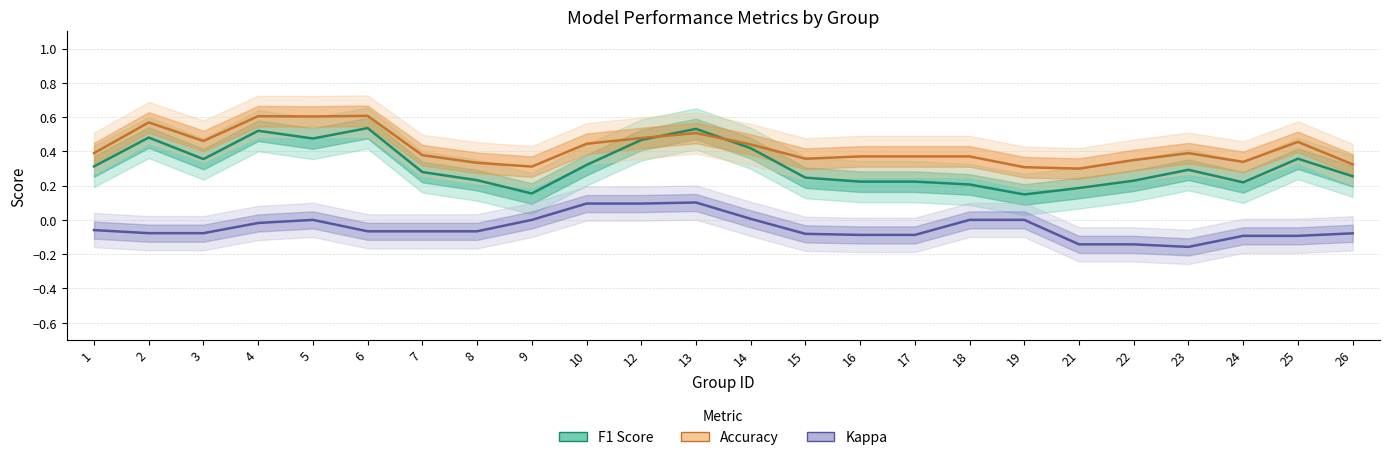

What is the approximate value of F1 Score at 8?

0.2